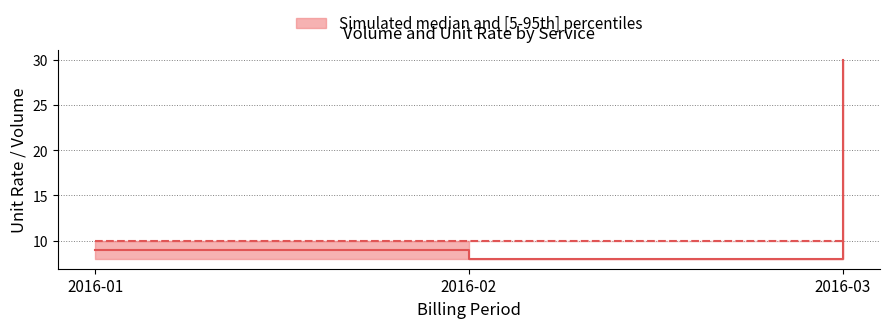

At which category is the sum across all series the highest?

2016-03